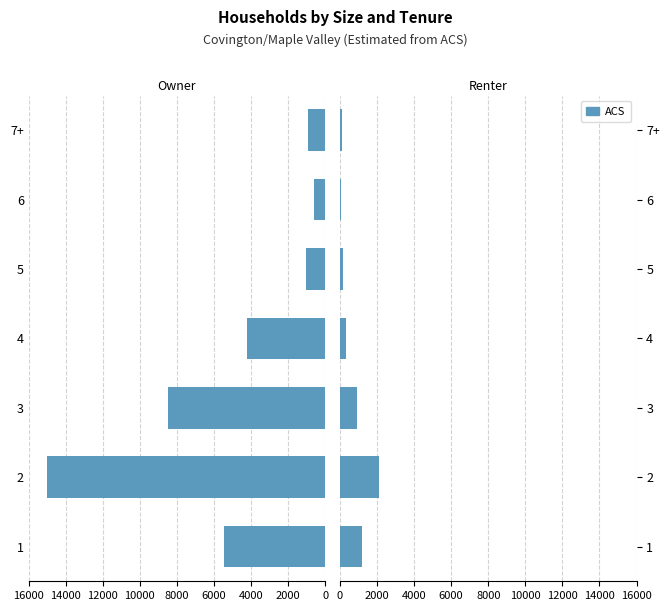

How many data points does each series have?

7